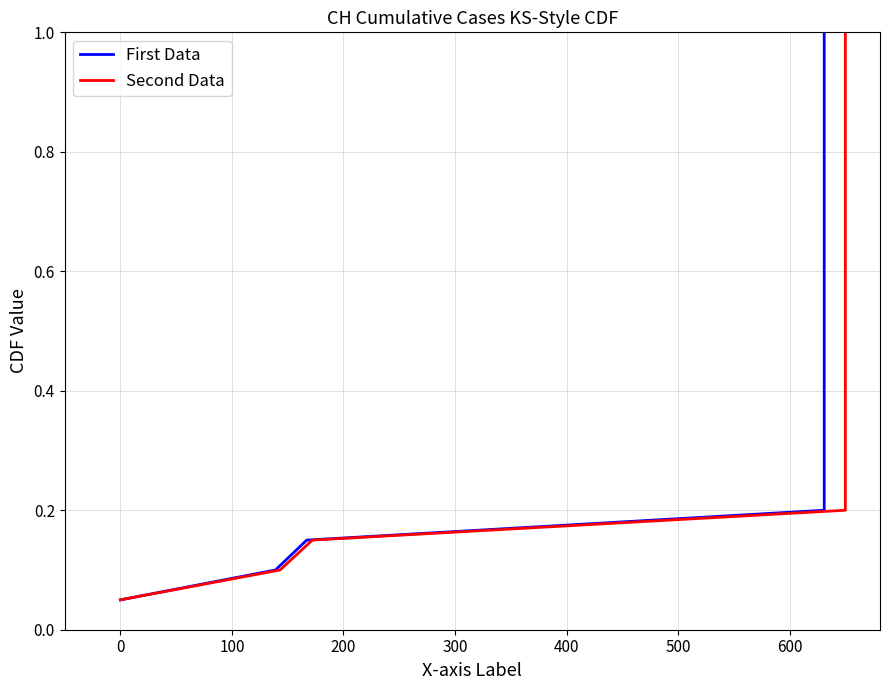

True or false: First Data and Second Data cross at least once.

False